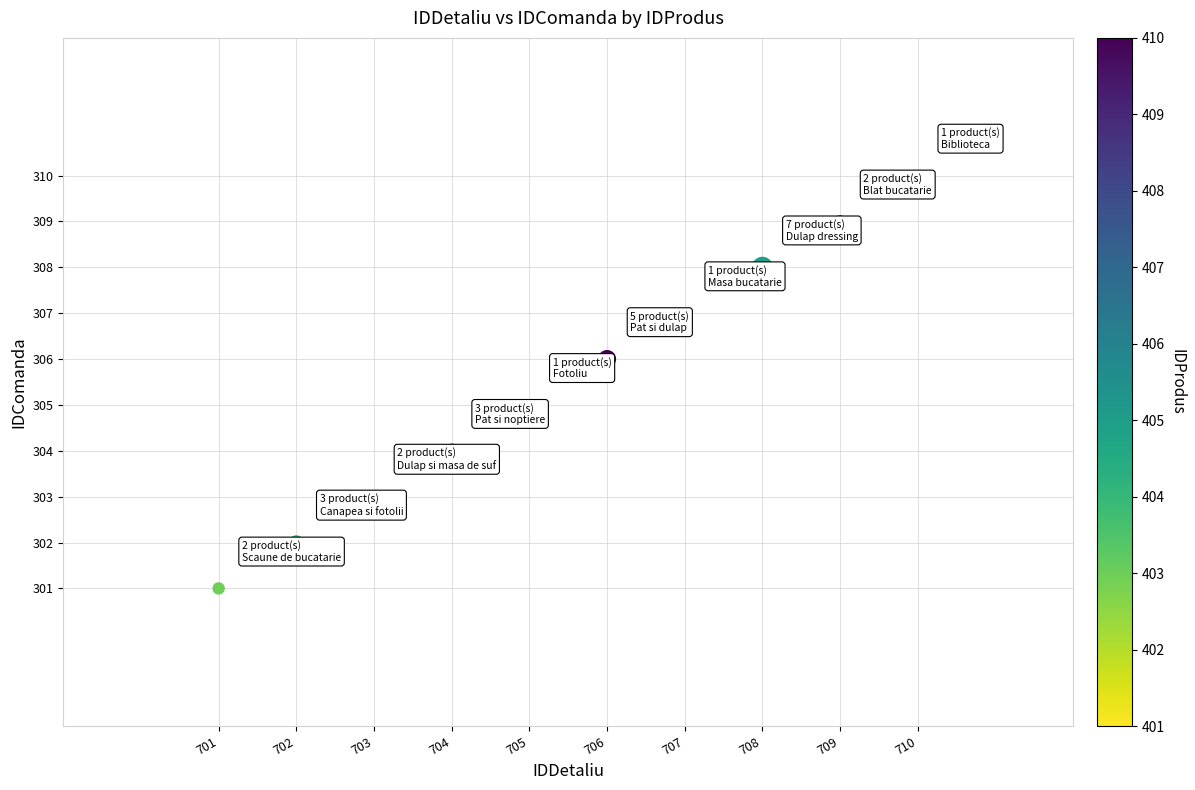

What is the range of Y values (max minus min)?

9